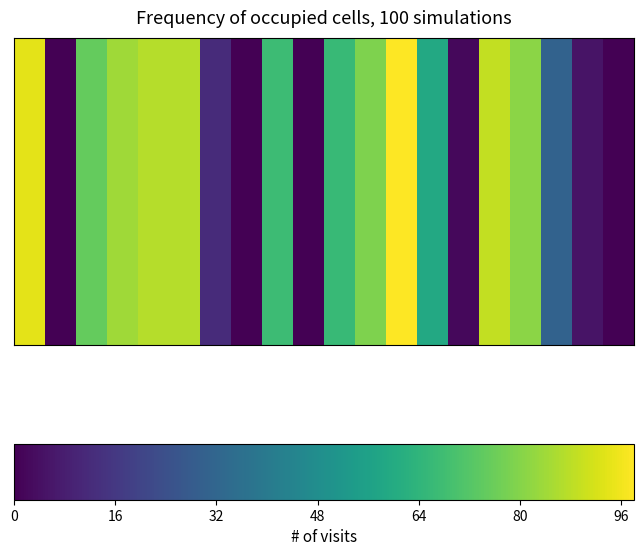

What is the maximum value shown in the chart?

98